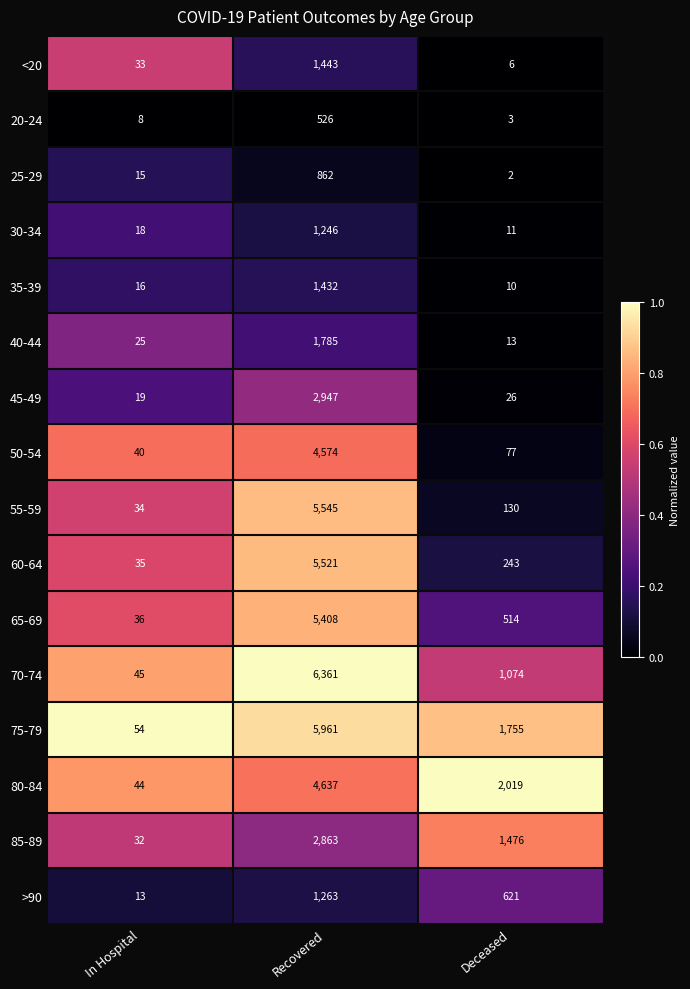

True or false: <20 has a value of 1 at Deceased.

False